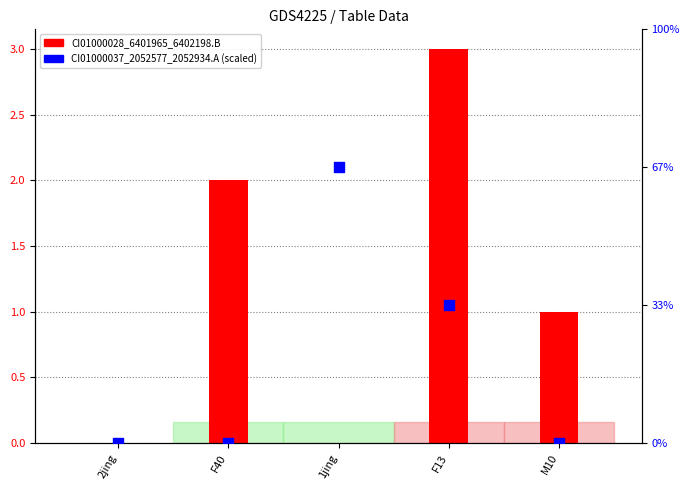

What is the total value across all series at 1jing?

2